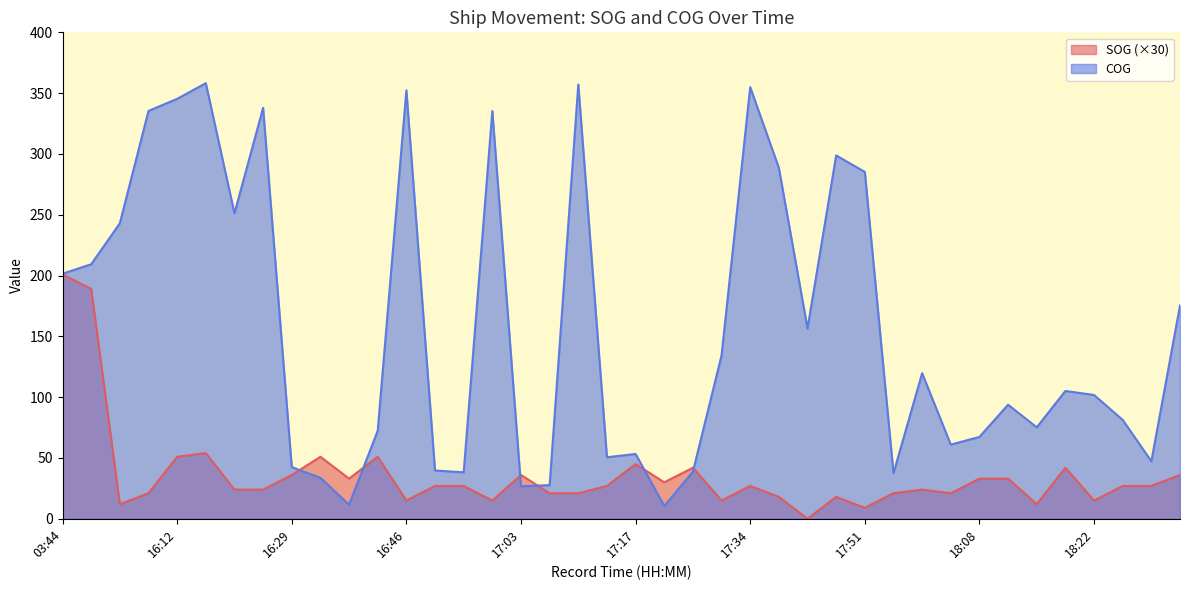

What position from the left is 17:06?

18